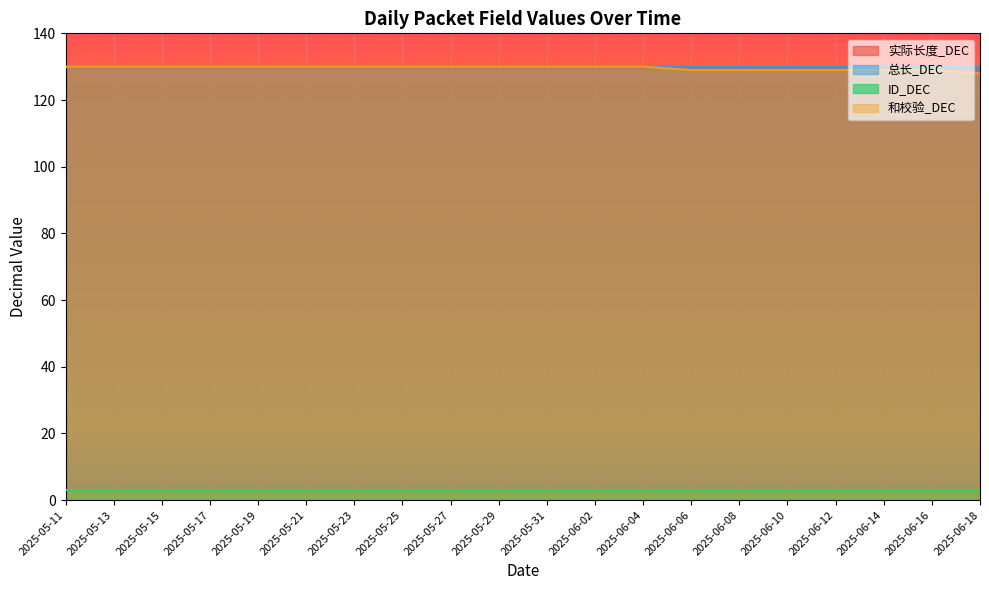

What is the sum of the 和校验_DEC values at 2025-06-12 and 2025-06-02?

259